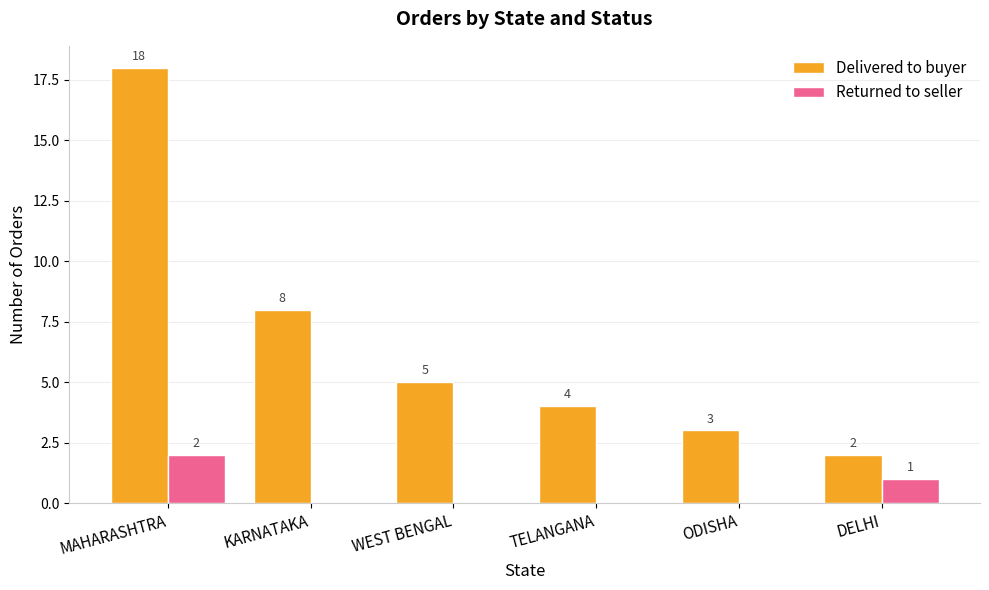

What is the maximum value for Delivered to buyer?

18